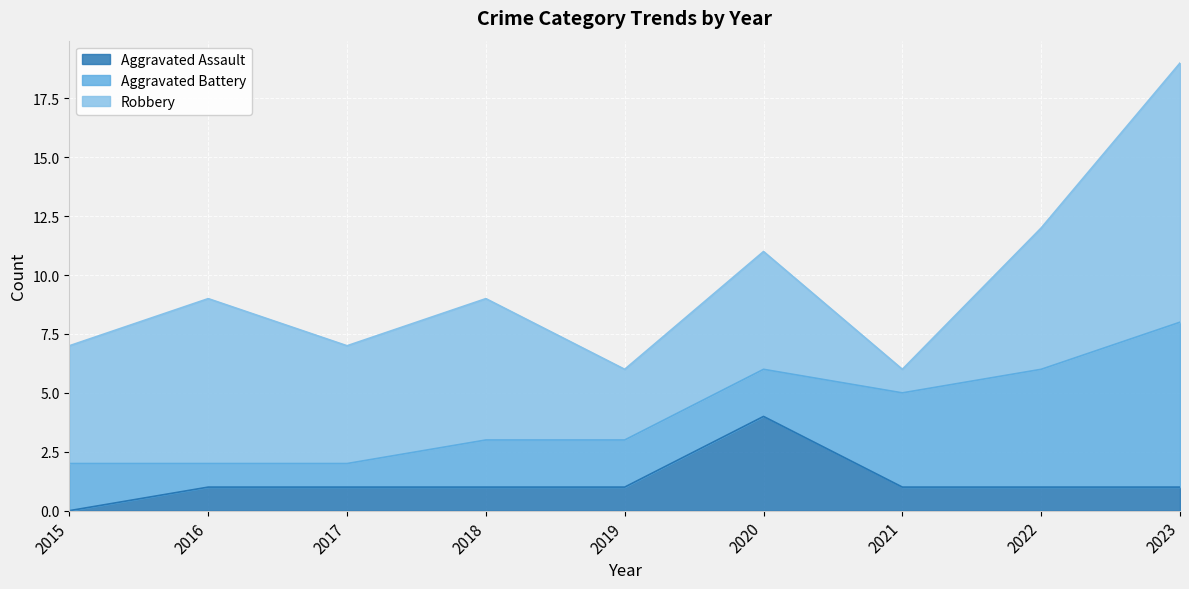

Where does the Aggravated Assault series first go above 1?

2020